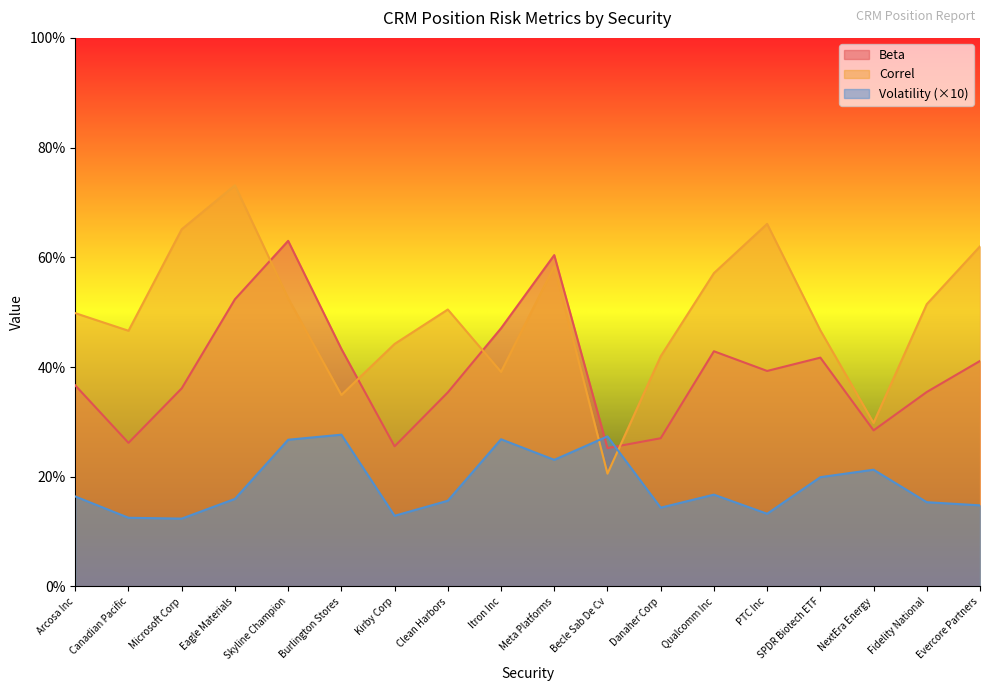

Where is the first local maximum for Beta?

Skyline Champion